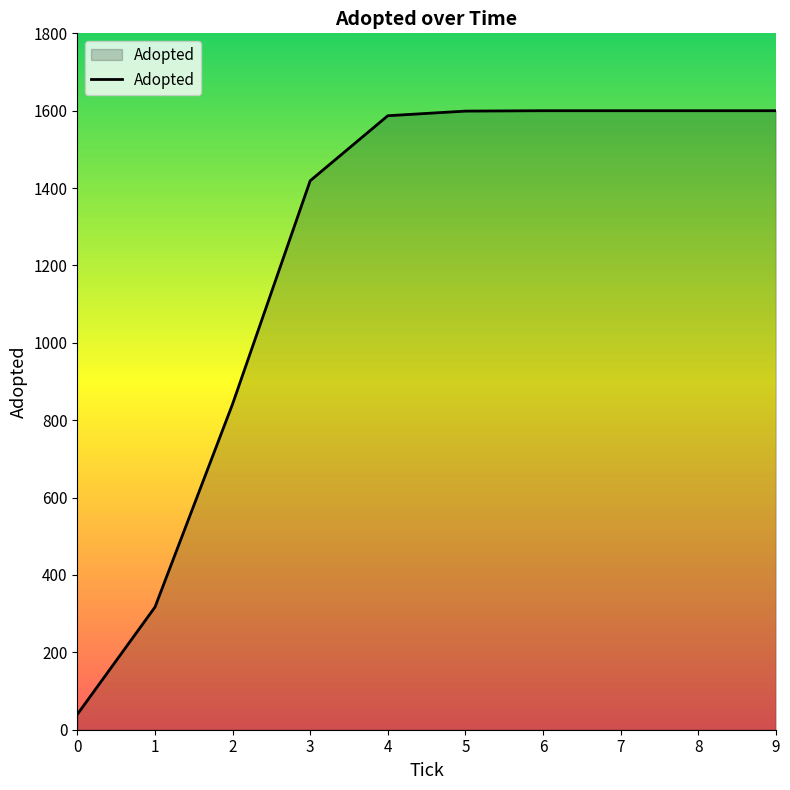

What value does the data have at 8?

1600